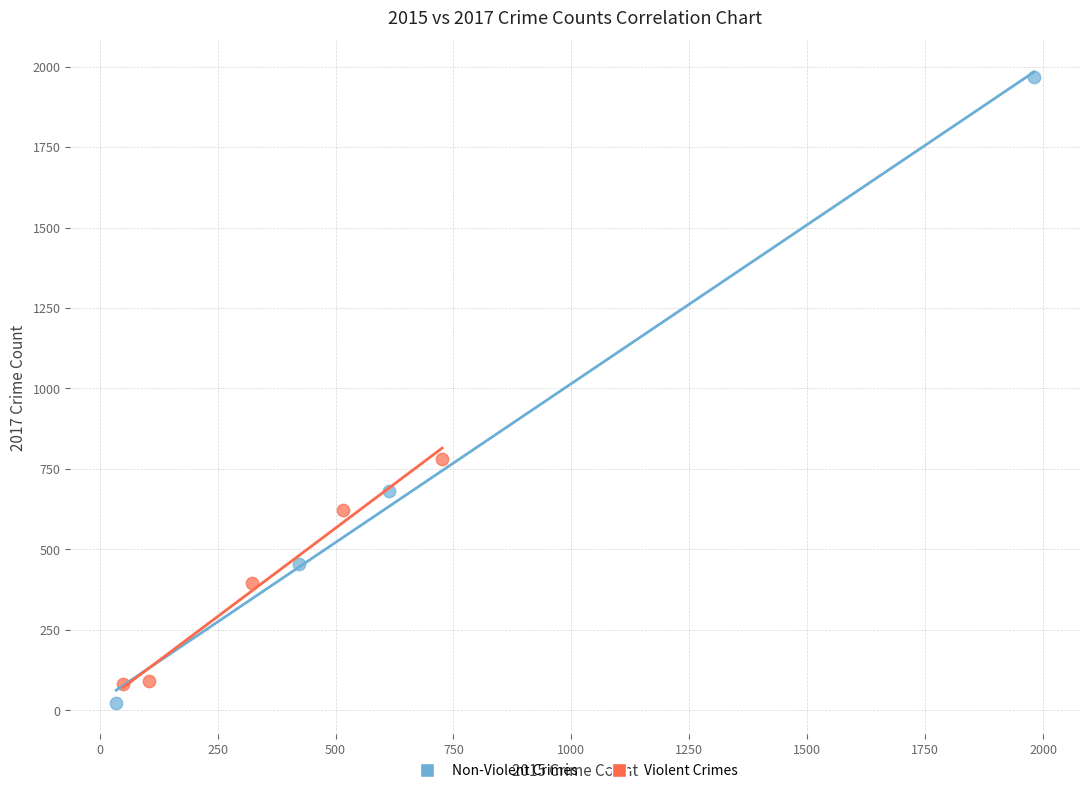

Which series contains the highest Y value?

Non-Violent Crimes